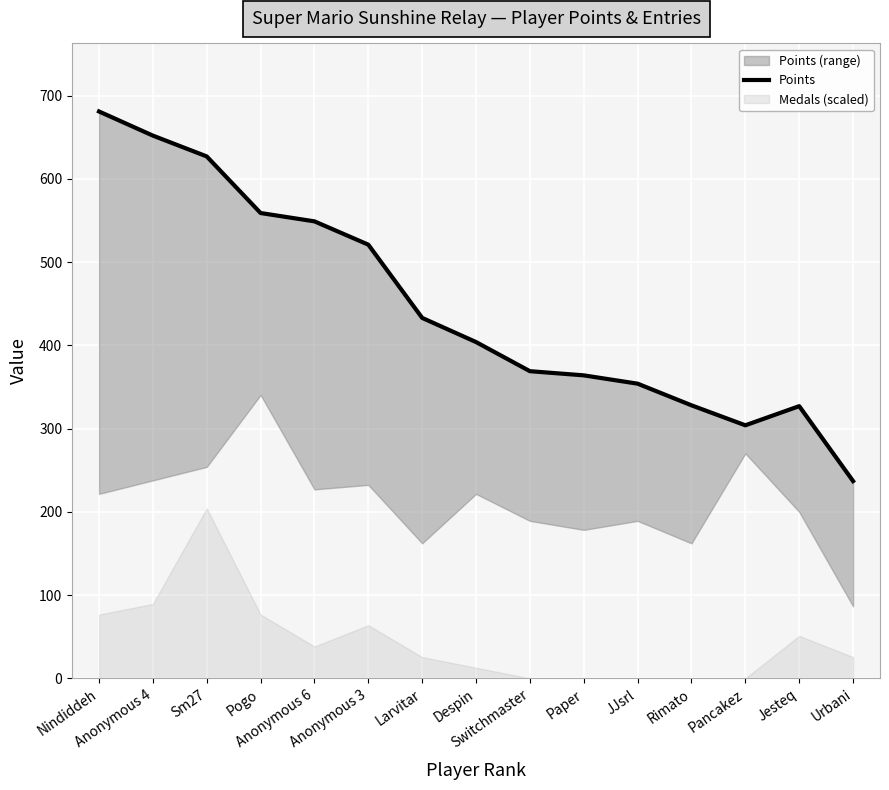

At which category does the chart reach its peak across all series?

Nindiddeh